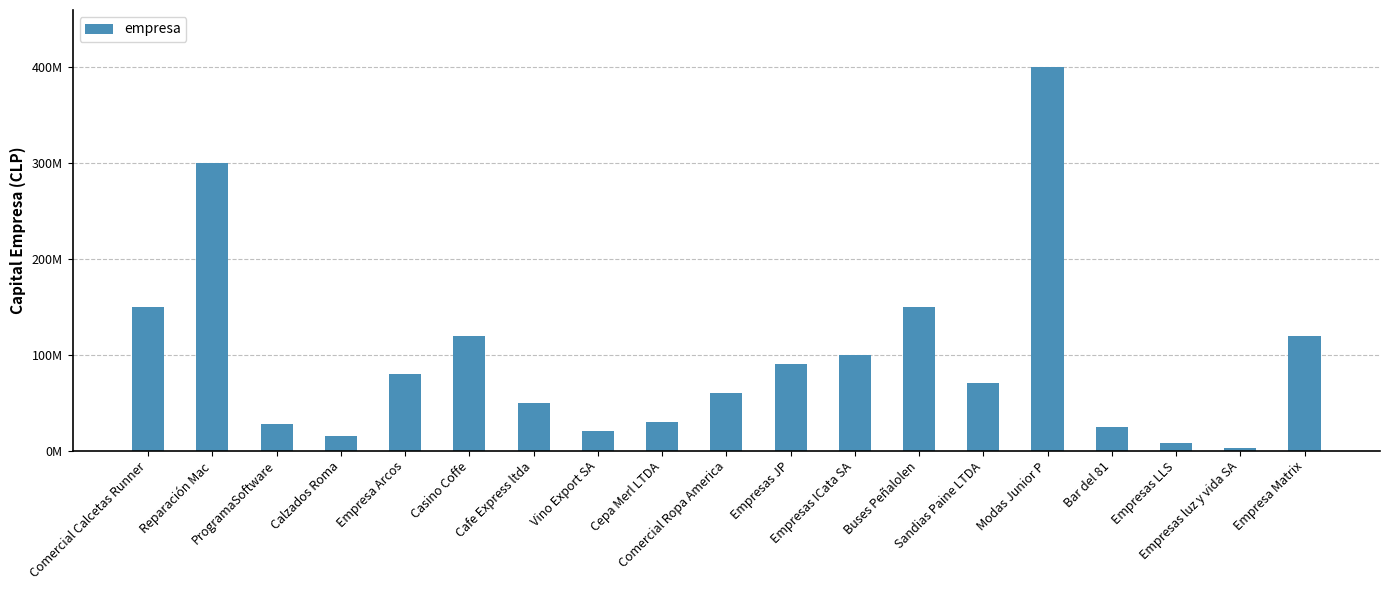

Are the bars horizontal?

No